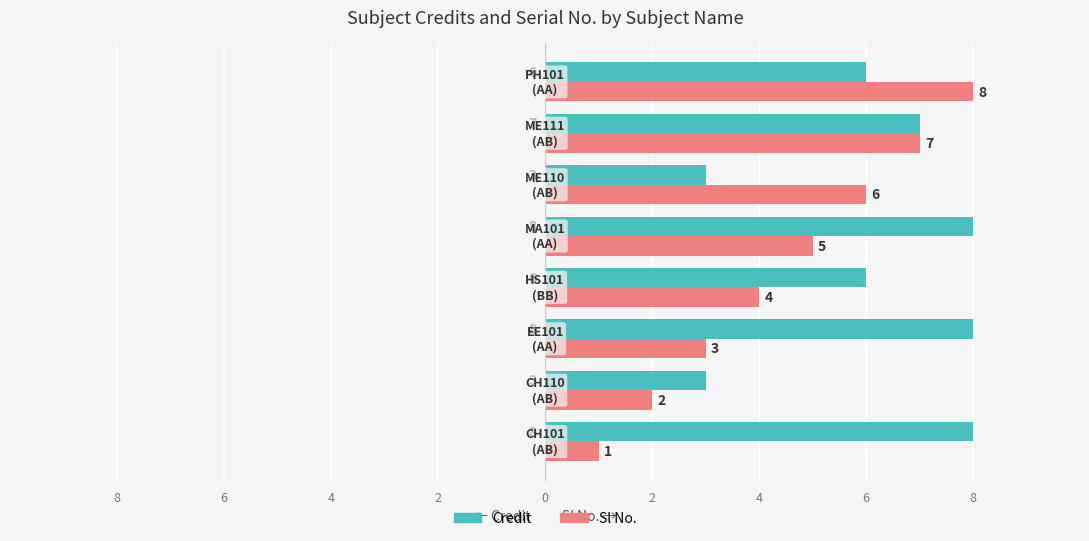

Reading left to right, list all the values displayed in this chart.

Credit: 8=8	6=3	4=8	2=6	0=8	2=3	4=7	6=6
Sl No.: 8=1	6=2	4=3	2=4	0=5	2=6	4=7	6=8